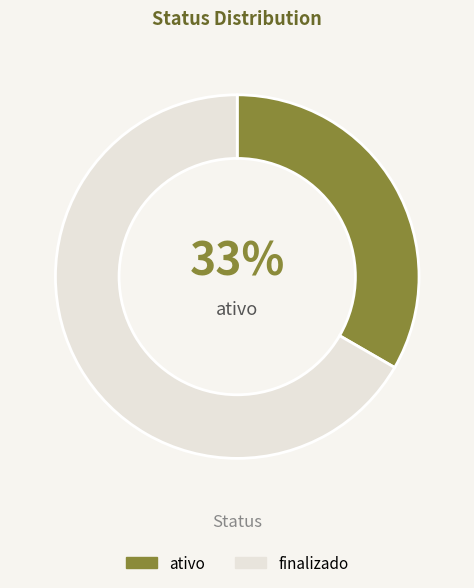

Between finalizado and ativo, which is larger?

finalizado